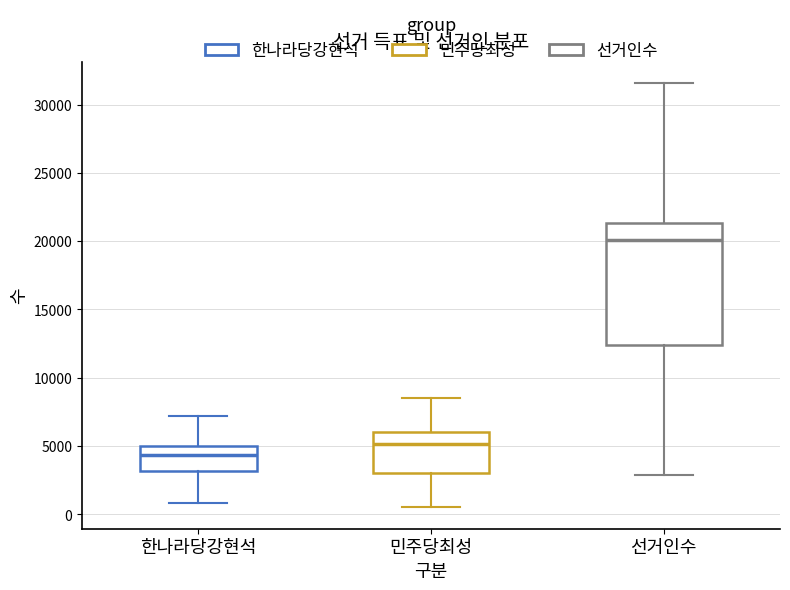

Which box has the highest median line?

선거인수